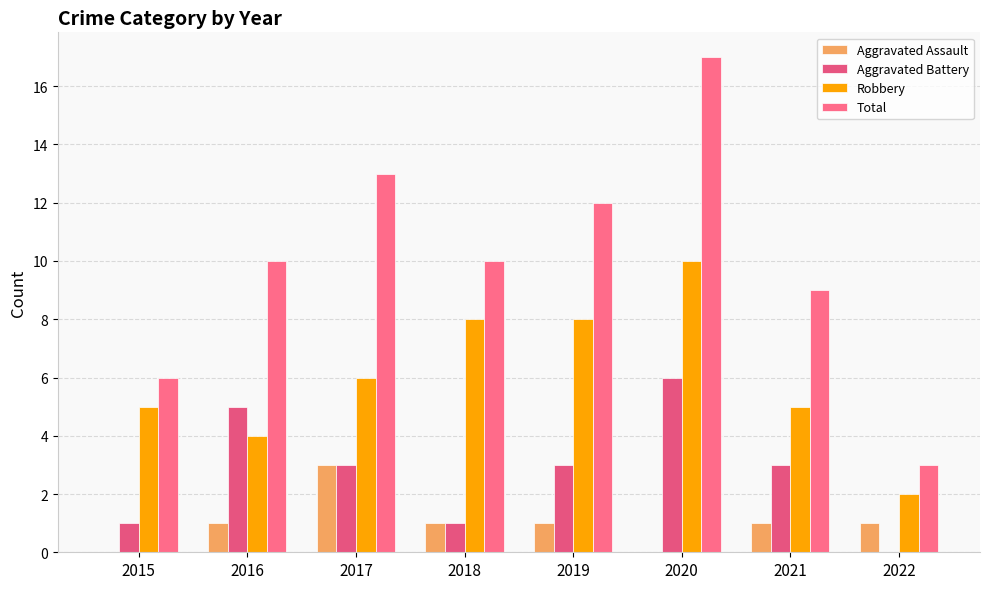

What is the total value across all series at 2019?

24